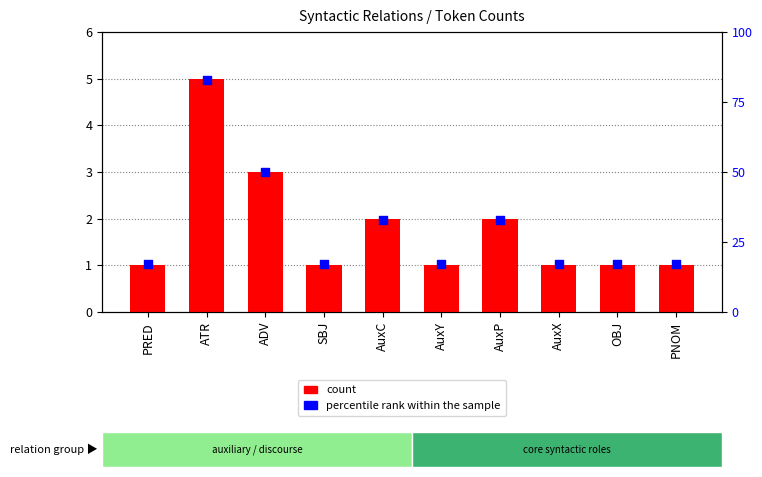

Which series has the widest spread of Y values?

percentile rank within the sample